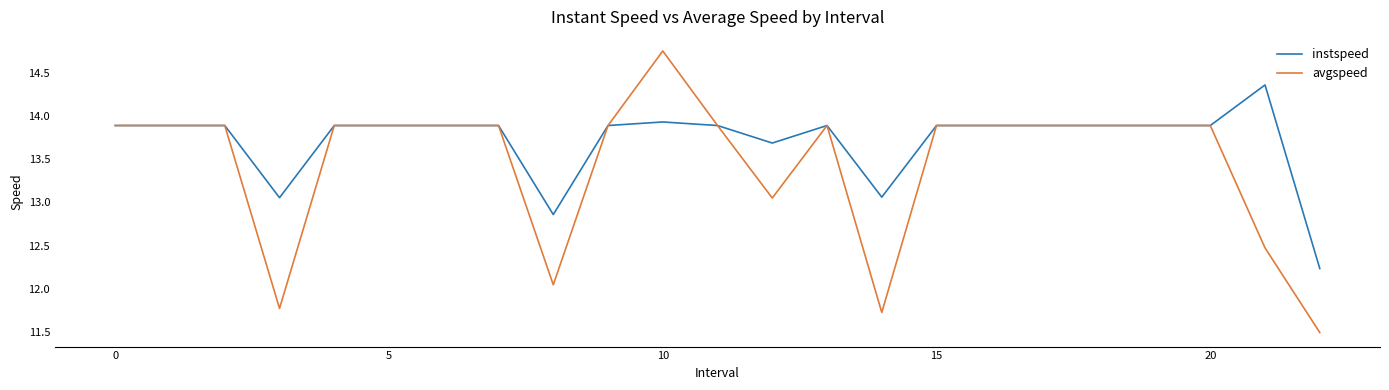

Which series has the largest total across all categories?

instspeed